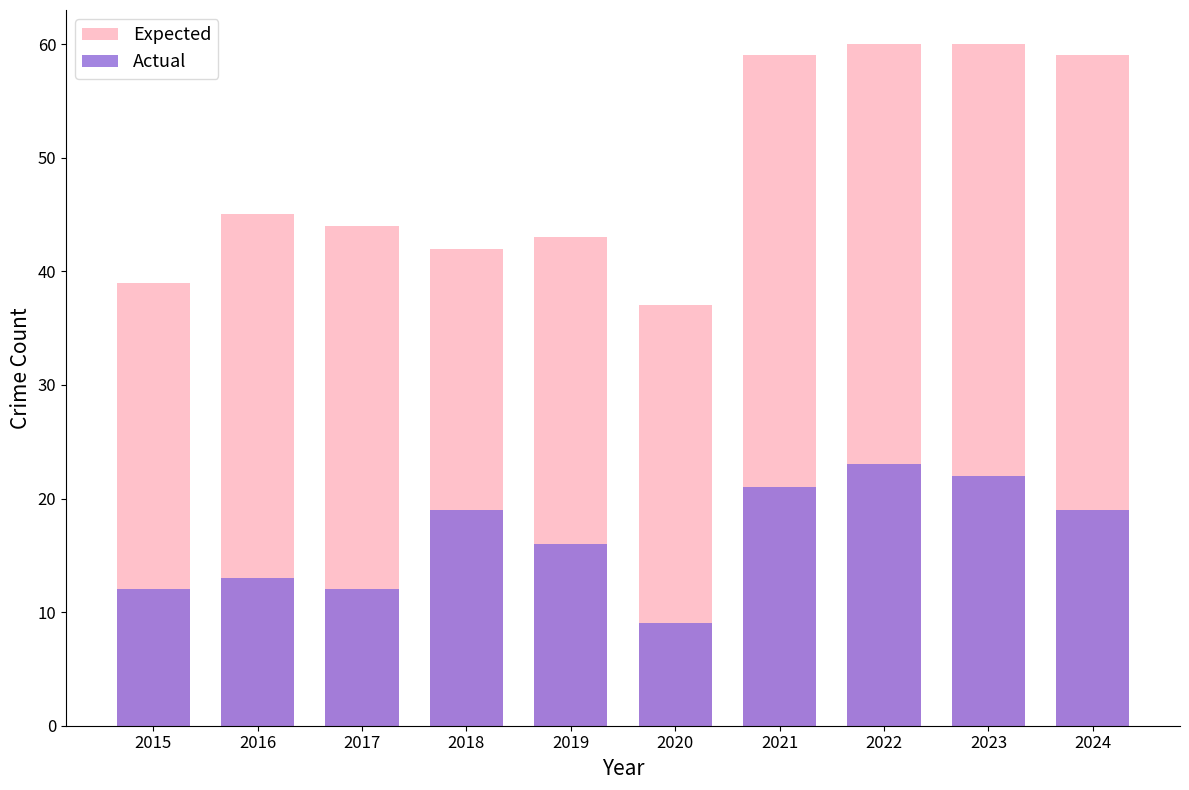

Where is Expected nearest to the value 48?

2016